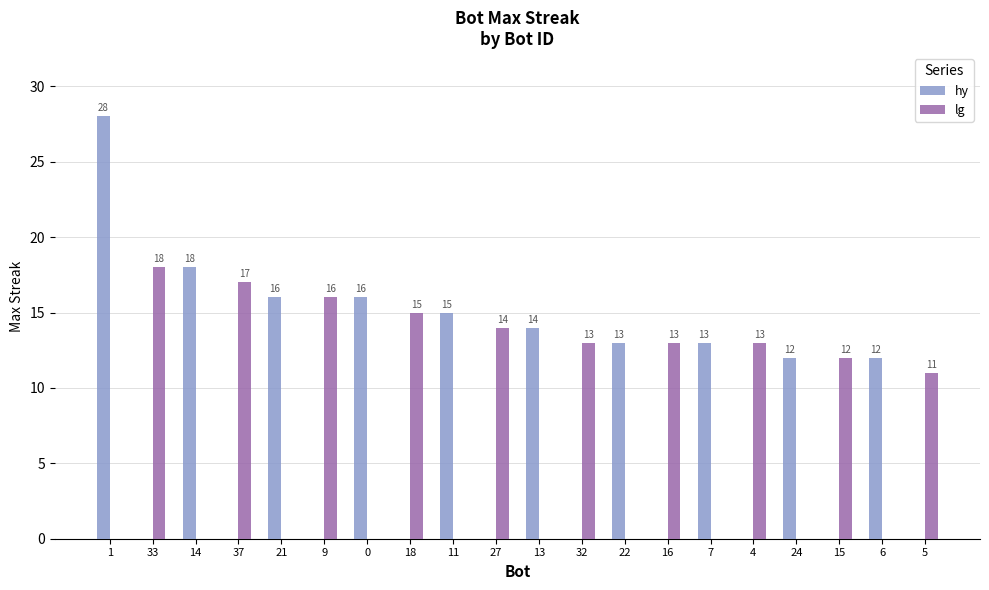

What is the greatest value displayed?

28